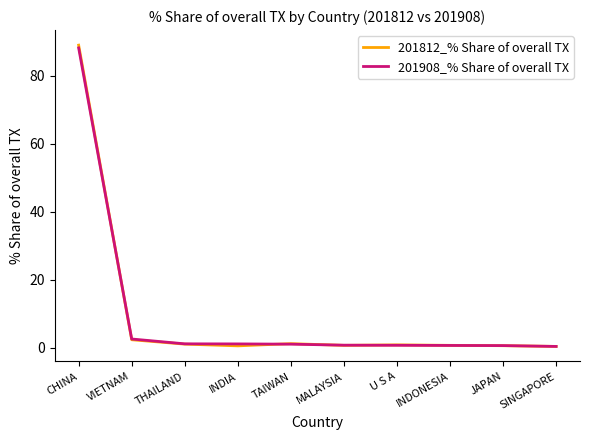

Is it true that 201908_% Share of overall TX equals 2.5 at VIETNAM?

True